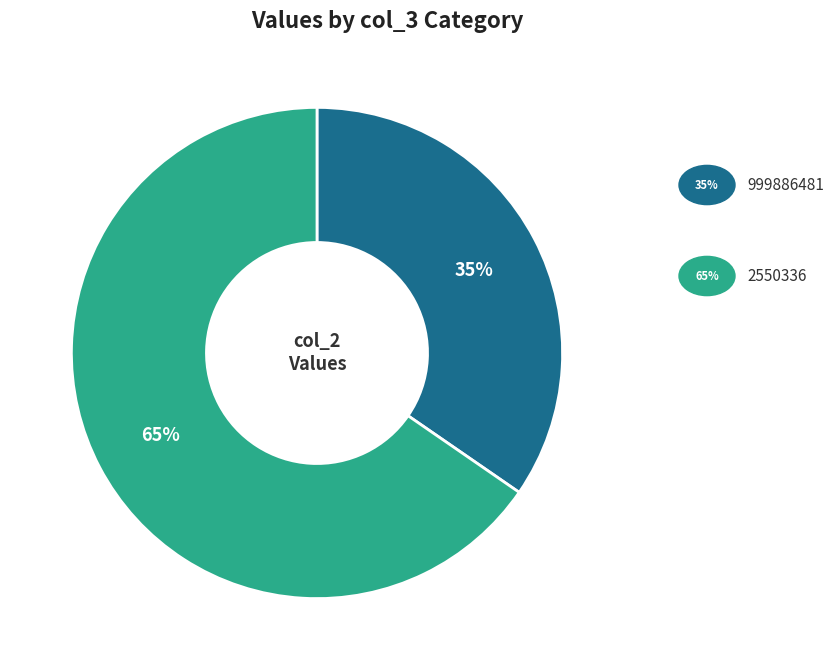

To the nearest percent, what is the average slice percentage?

50%